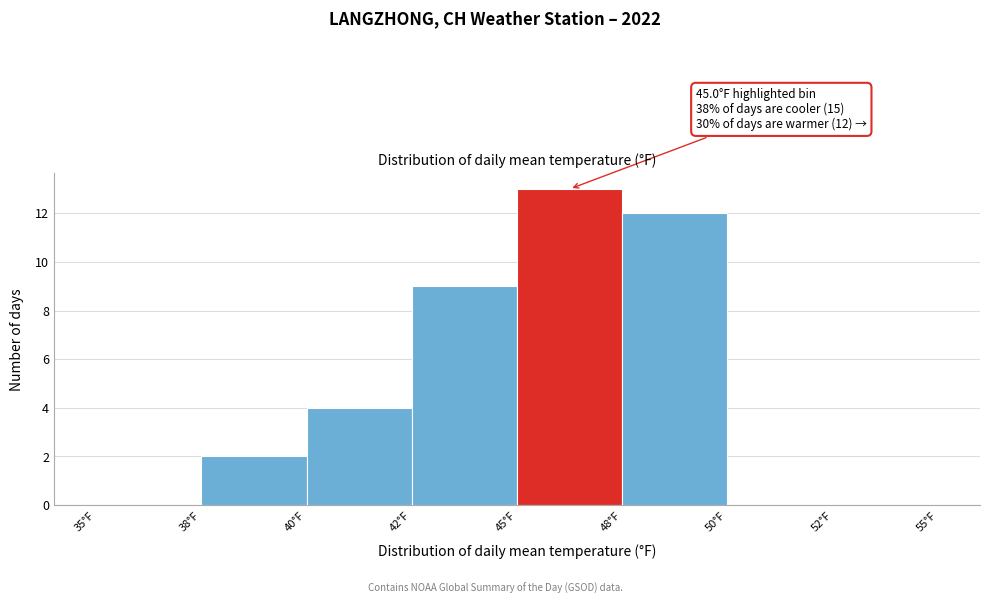

Reading left to right, list all the values displayed in this chart.

35°F=0	38°F=2	40°F=4	42°F=9	45°F=13	48°F=12	50°F=0	52°F=0